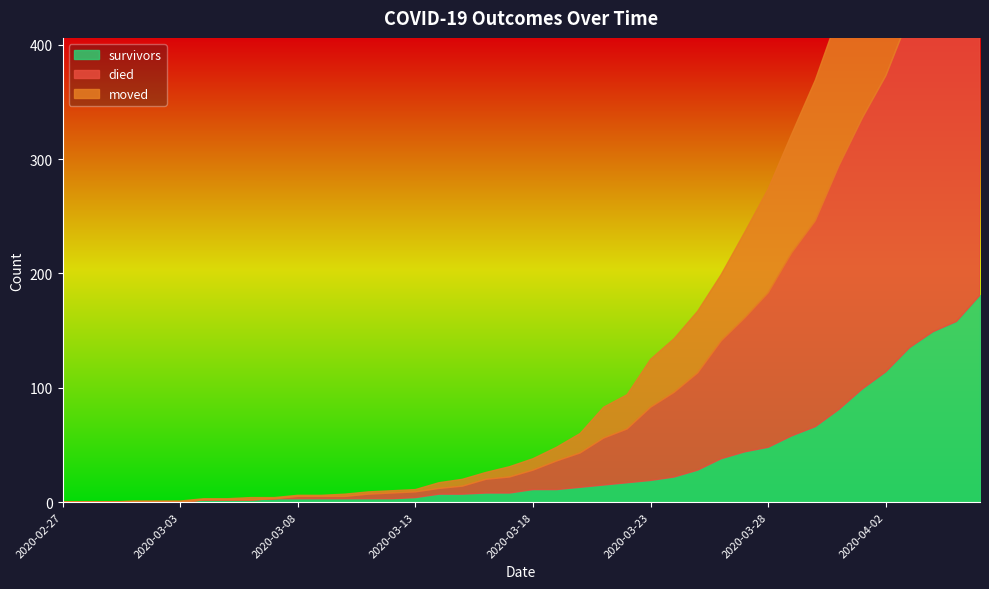

Rank the series at 2020-03-11 from lowest to highest value.

moved, survivors, died